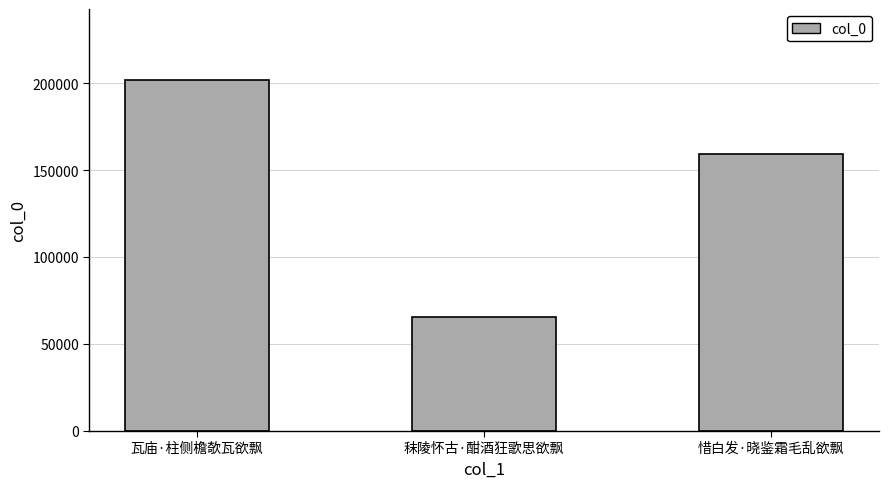

What is the maximum value shown in the chart?

202251